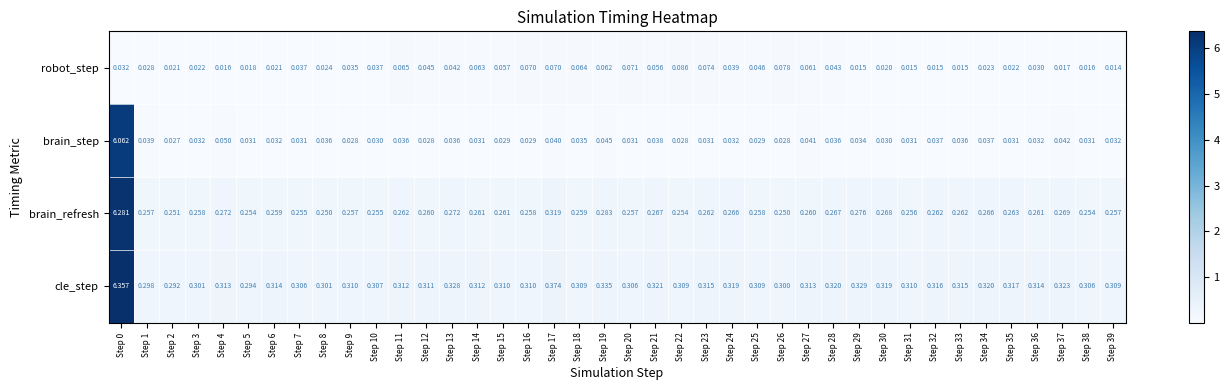

What is the total value across all series at Step 28?

0.7